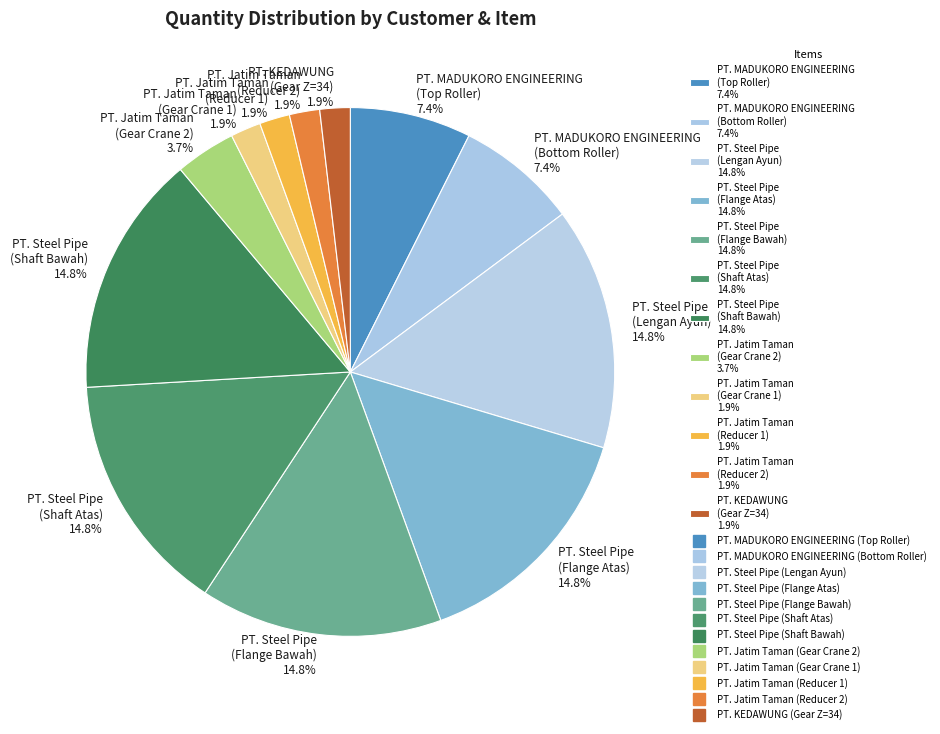

To the nearest percent, what is the difference between the largest and smallest slice percentages?

13%